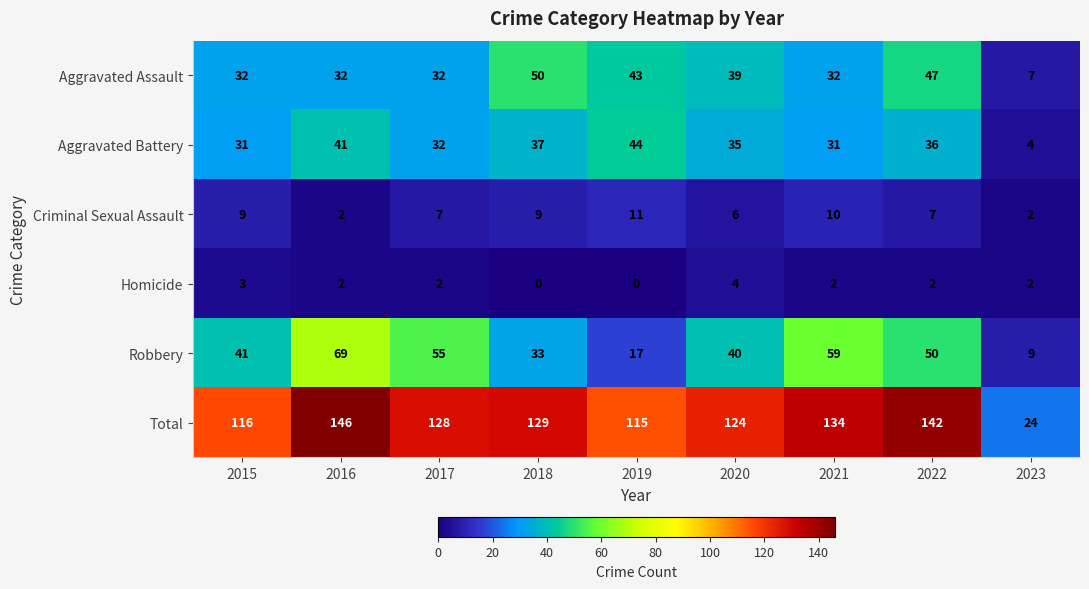

List the series in order of their peak value, lowest first.

Homicide, Criminal Sexual Assault, Aggravated Battery, Aggravated Assault, Robbery, Total